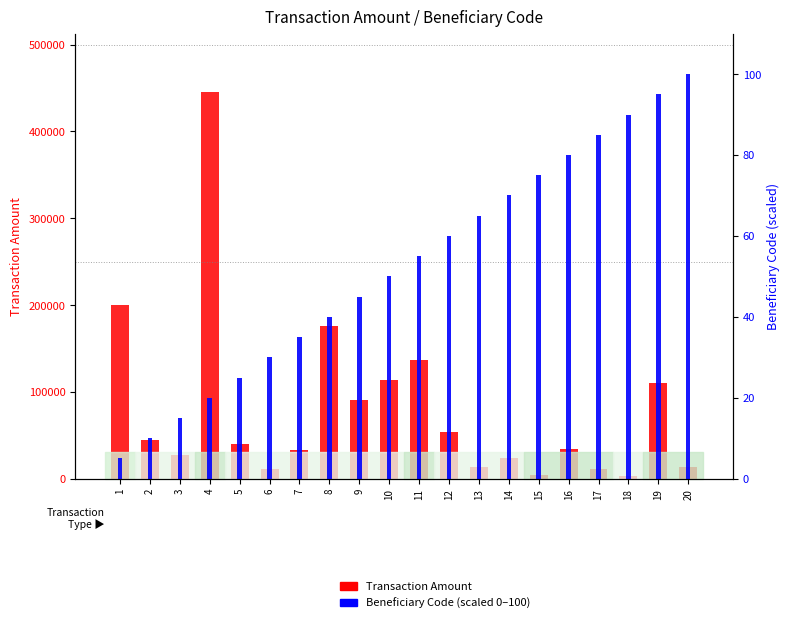

Which series has the widest spread of values?

Transaction Amount